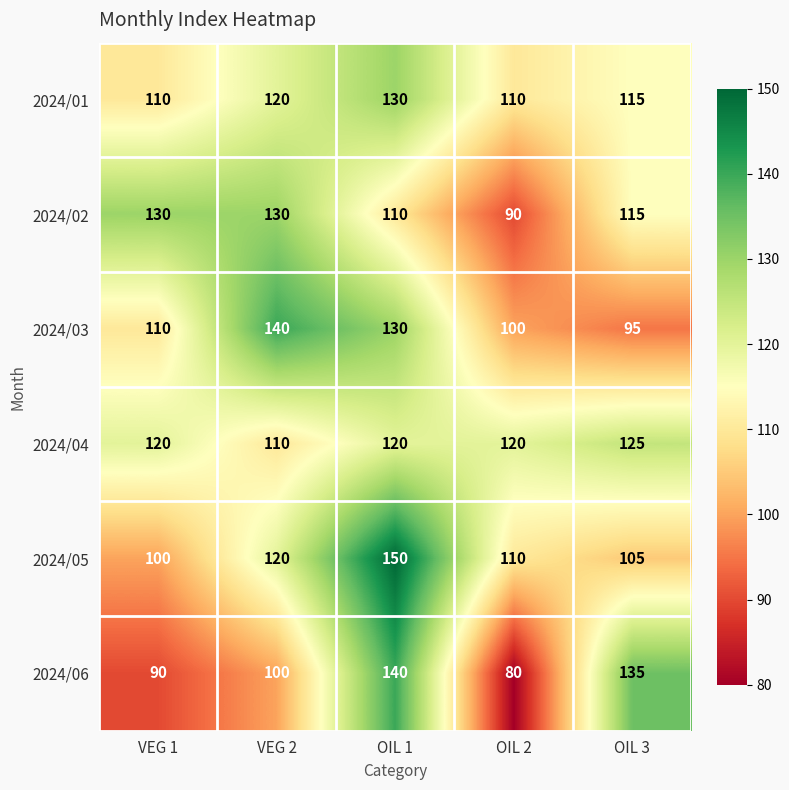

What is the total value across all series at VEG 1?

660